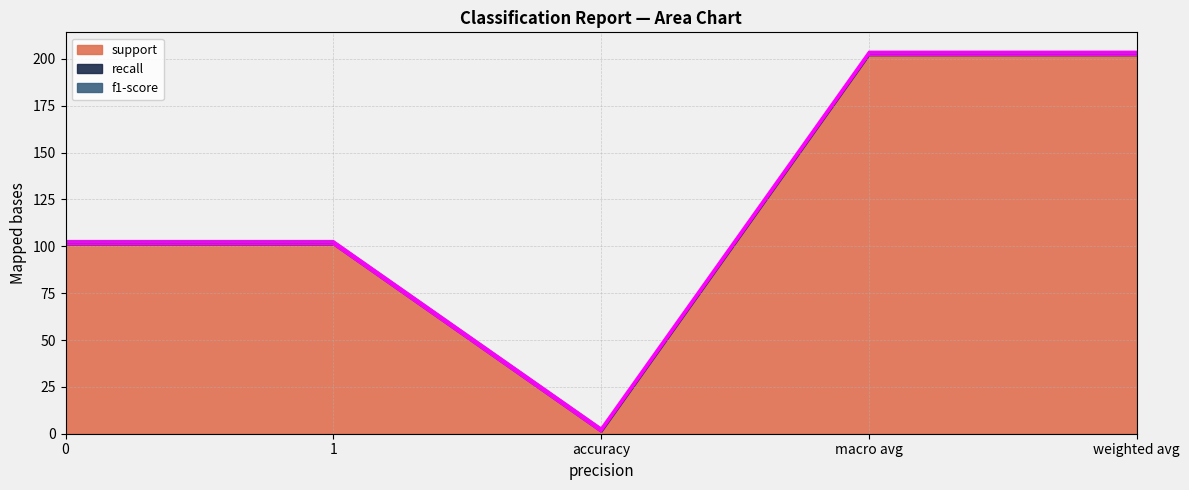

How many interior local valleys does the support series have?

1